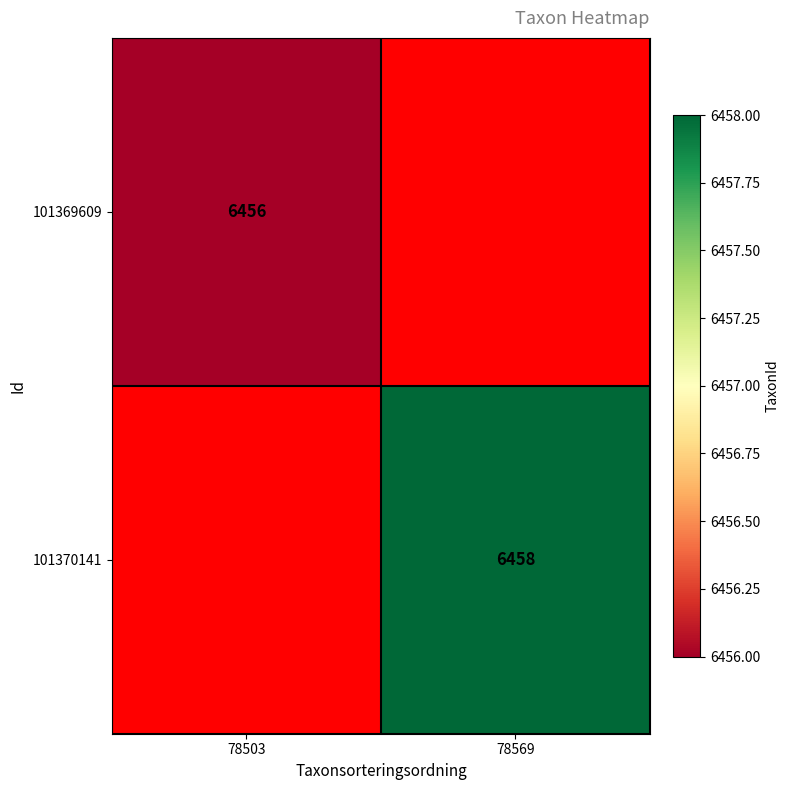

What is the smallest value displayed?

6456.0